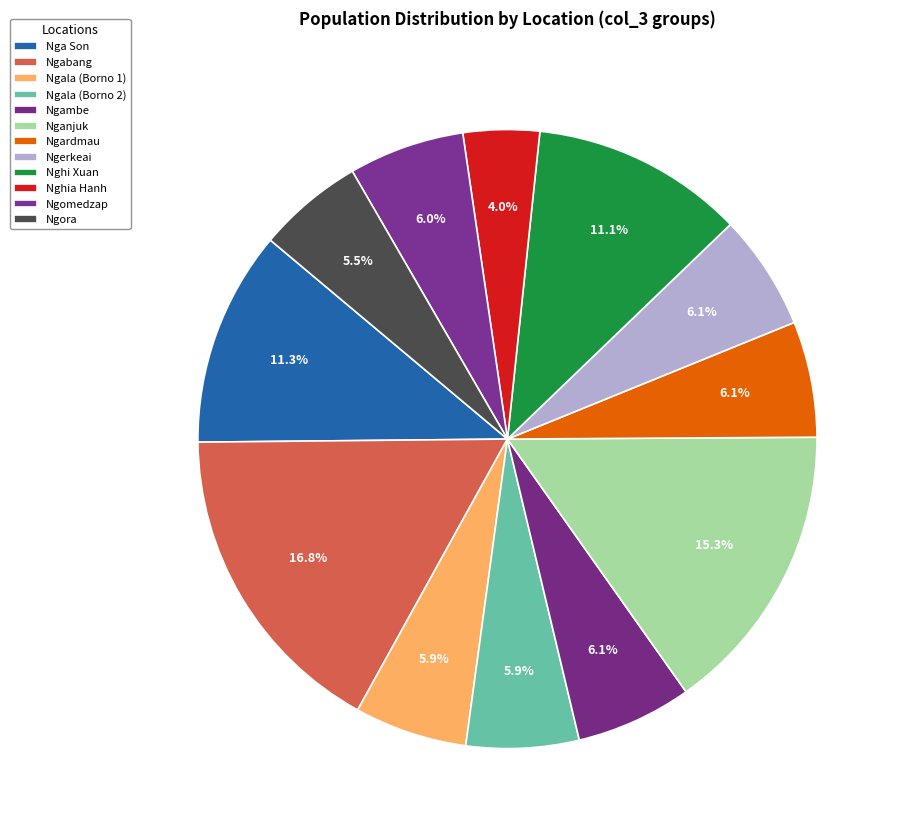

How many segments does this pie chart have?

12